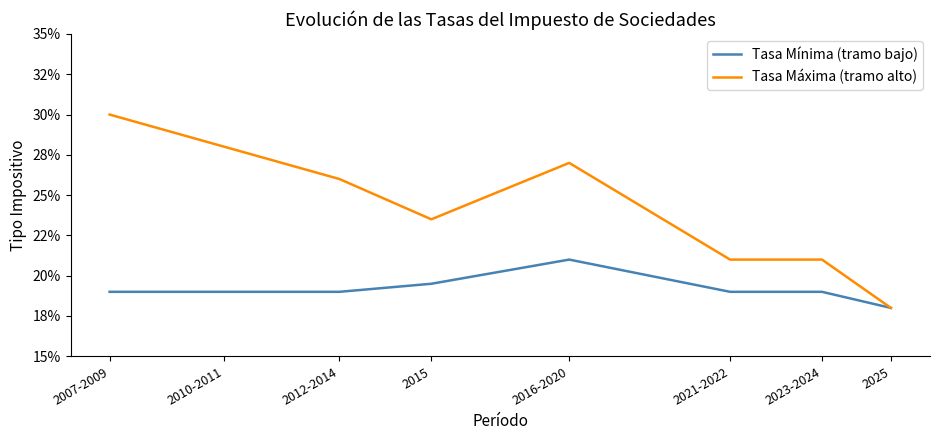

What are all the series names shown in the legend?

Tasa Mínima (tramo bajo), Tasa Máxima (tramo alto)